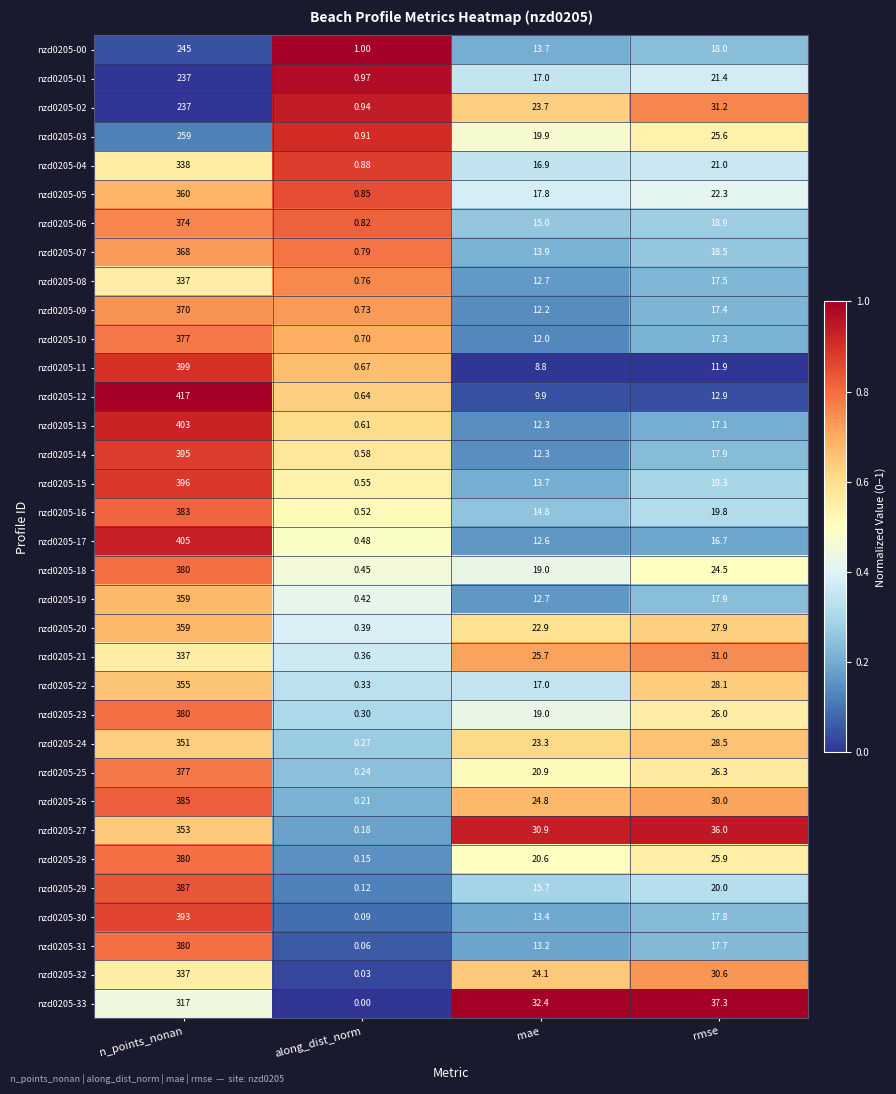

List the labels in order of nzd0205-32 value, largest first.

n_points_nonan, rmse, mae, along_dist_norm